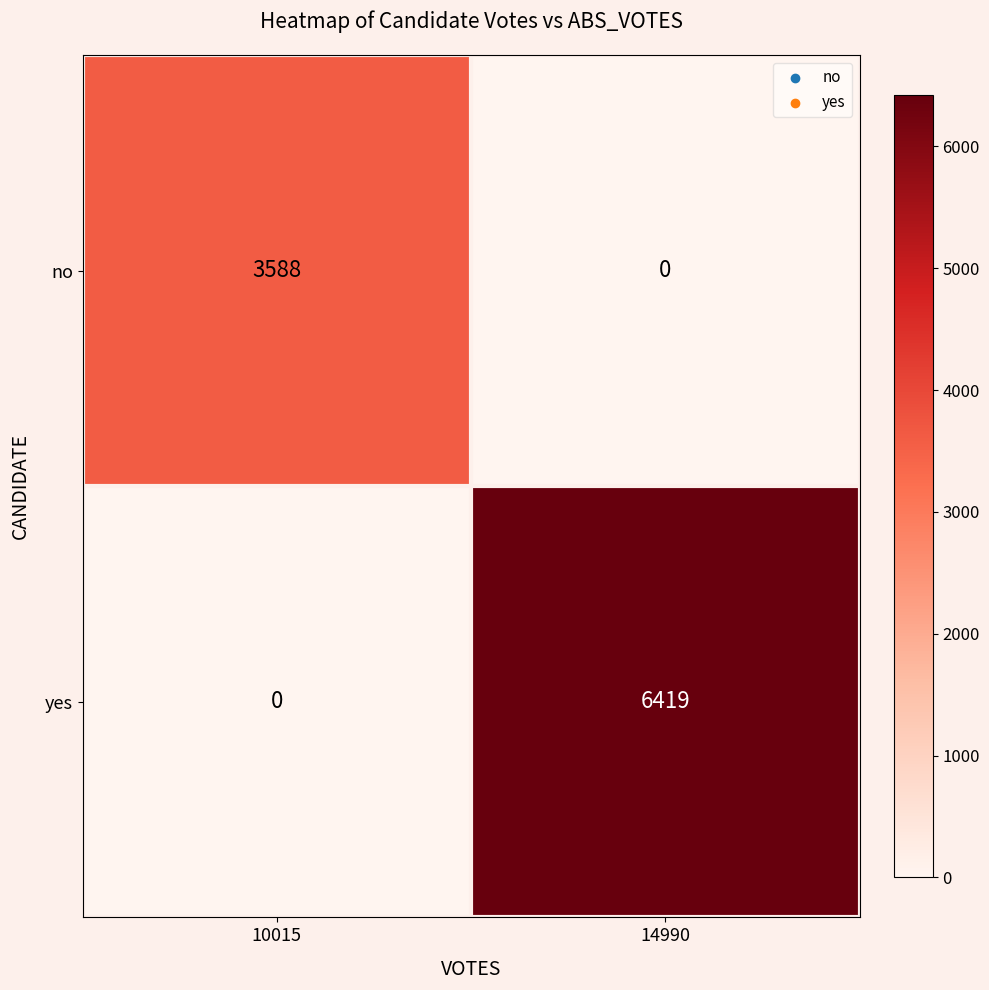

List the series in order of their overall mean, highest first.

yes, no